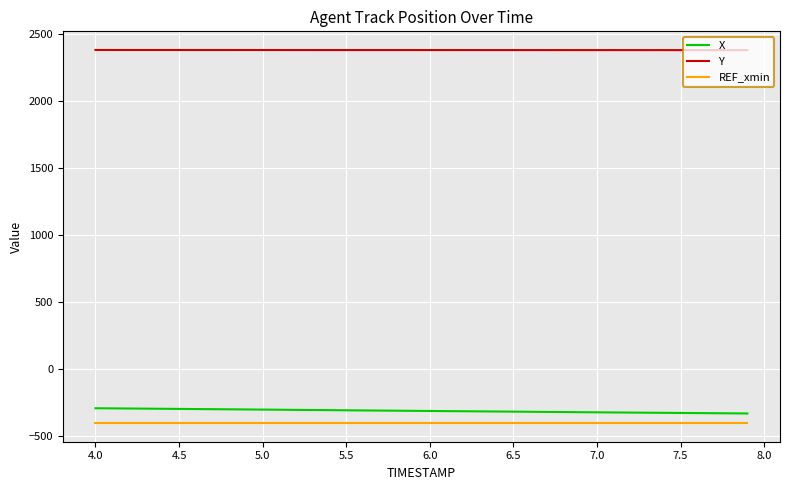

Which series has the largest range (max minus min)?

X